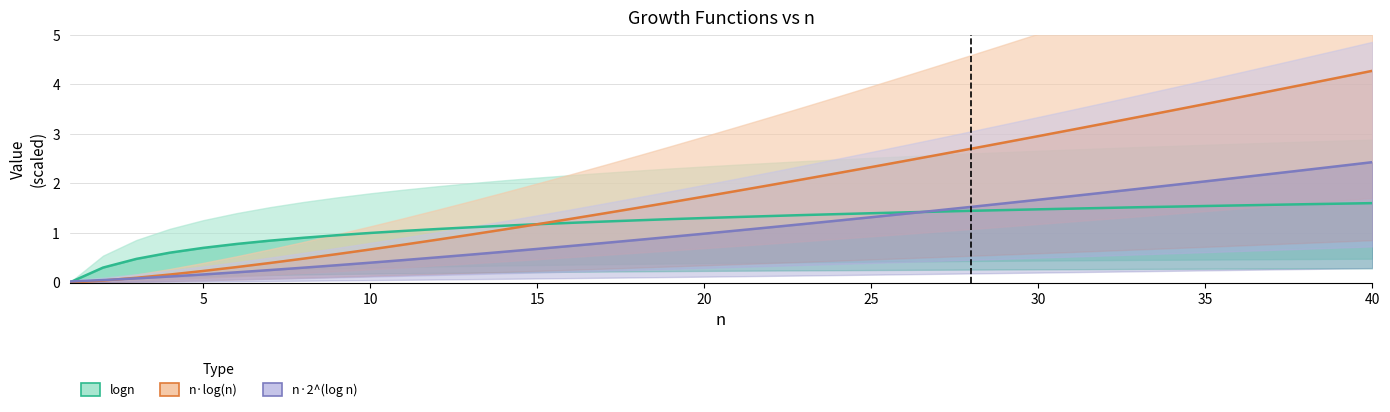

What is the average value of the n·log(n) series?

1.9